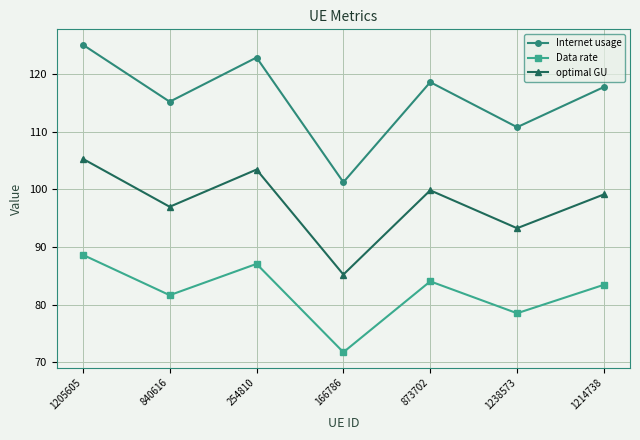

Rank the series by their maximum value, from highest to lowest.

Internet usage, optimal GU, Data rate